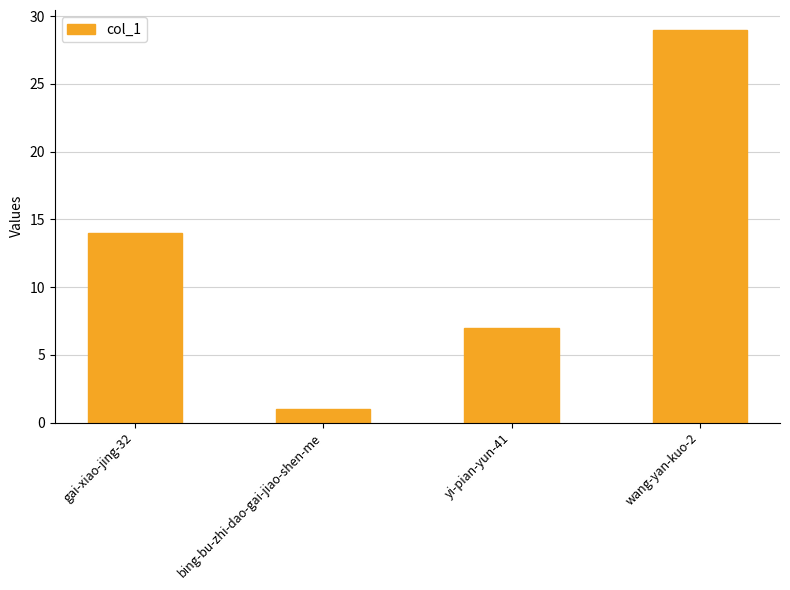

Is it true that the value at wang-yan-kuo-2 is 16?

False